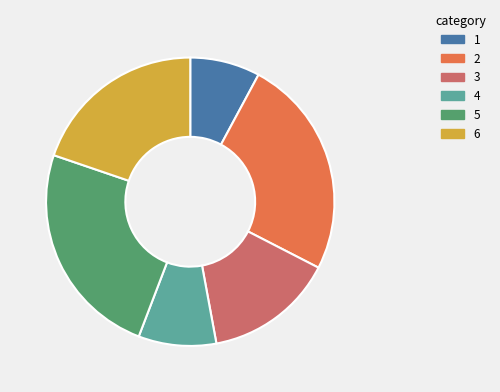

Does 2 represent more than half of the total?

No